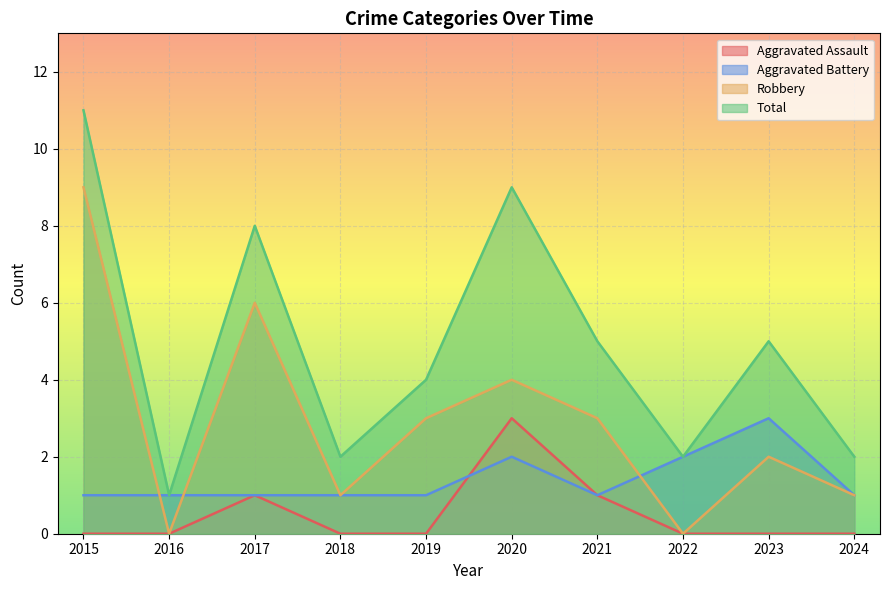

Reading left to right, extract all data points from this chart.

Aggravated Assault: 0	0	1	0	0	3	1	0	0	0
Aggravated Battery: 1	1	1	1	1	2	1	2	3	1
Robbery: 9	0	6	1	3	4	3	0	2	1
Total: 11	1	8	2	4	9	5	2	5	2